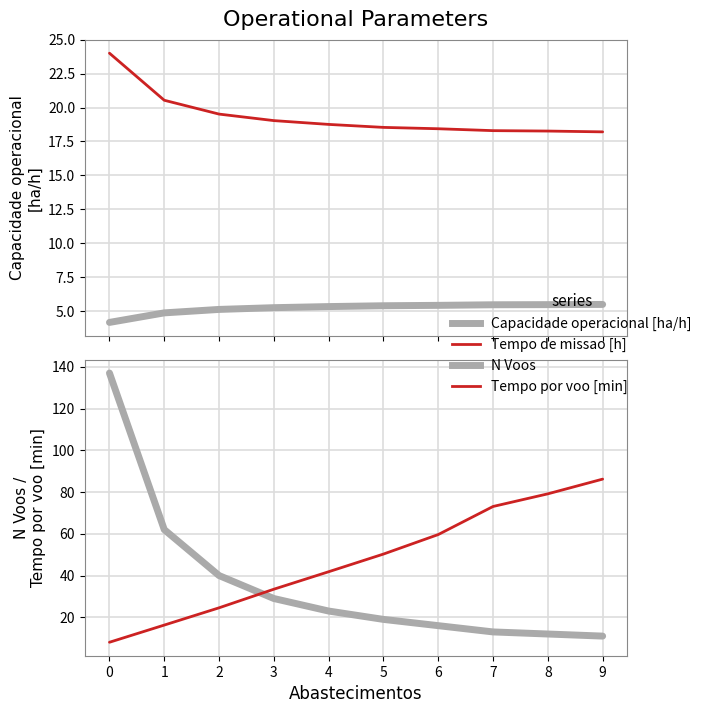

Rank the categories by Capacidade operacional [ha/h] value from highest to lowest.

9, 8, 7, 6, 5, 4, 3, 2, 1, 0